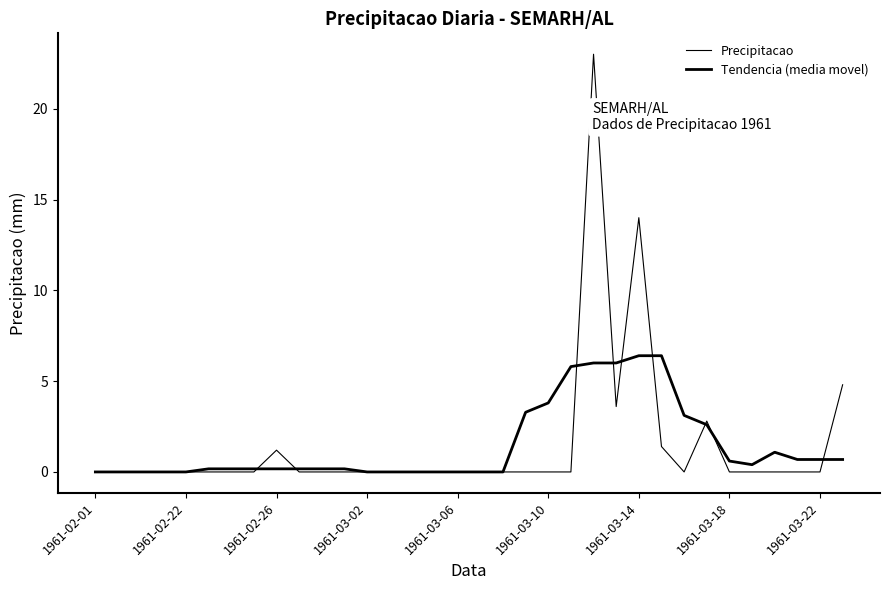

Reading left to right, transcribe all the data shown in this chart.

Precipitacao: 0.0	0.0	0.0	0.0	0.0	0.0	0.0	0.0	1.2	0.0	0.0	0.0	0.0	0.0	0.0	0.0	0.0	0.0	0.0	0.0	0.0	0.0	23.0	3.6	14.0	1.4	0.0	2.8	0.0	0.0	0.0	0.0	0.0	4.8
Tendencia (media movel): 0.0	0.0	0.0	0.0	0.0	0.2	0.2	0.2	0.2	0.2	0.2	0.2	0.0	0.0	0.0	0.0	0.0	0.0	0.0	3.3	3.8	5.8	6.0	6.0	6.4	6.4	3.1	2.6	0.6	0.4	1.1	0.7	0.7	0.7